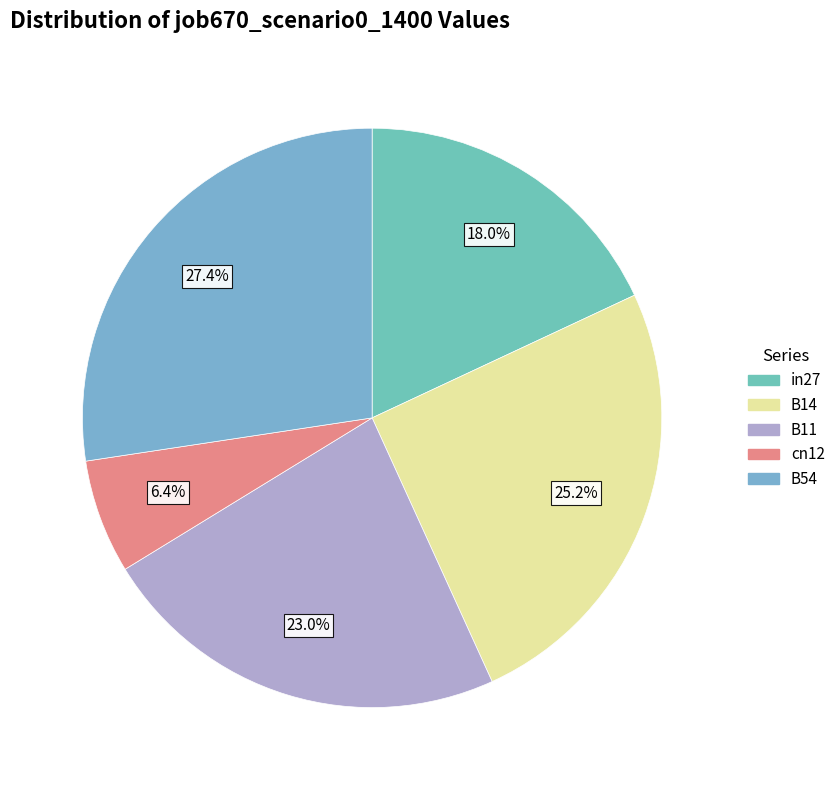

To the nearest percent, what is the difference between the largest and smallest slice percentages?

21%